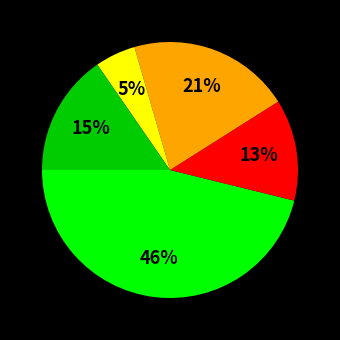

Is there a majority slice in this chart?

No